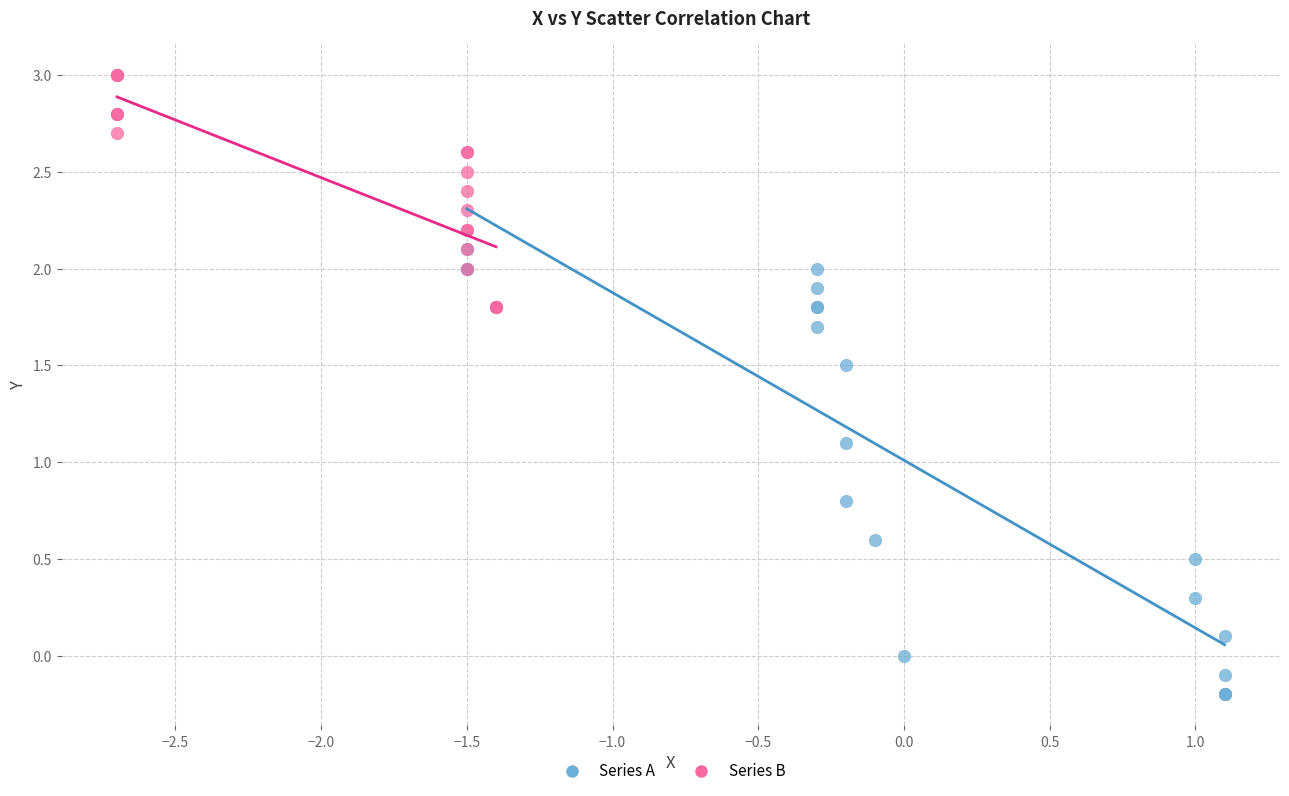

Which series contains the highest Y value?

Series B